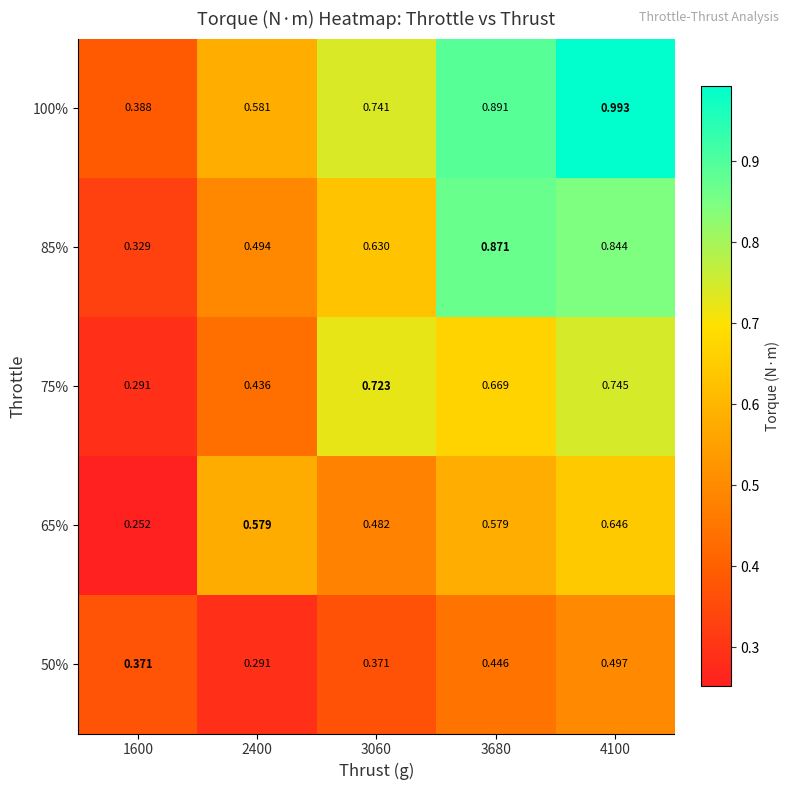

Which series changed the most between 3680 and 4100?

100%